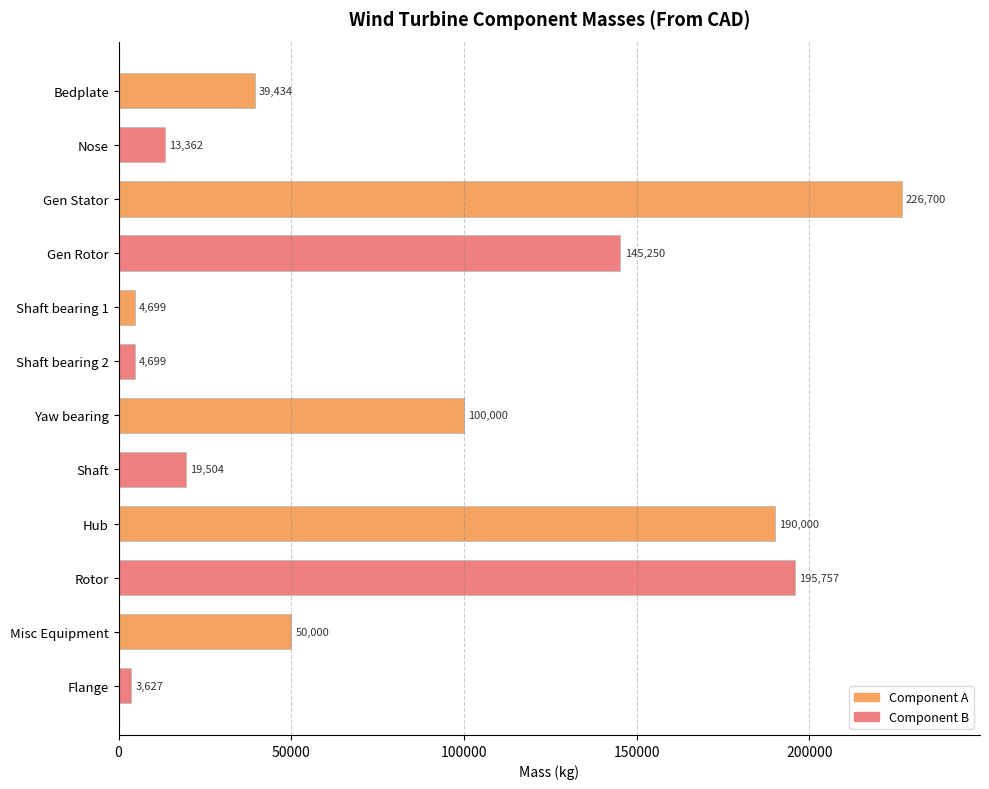

What is the value of the 10th bar from the top?

195757.3